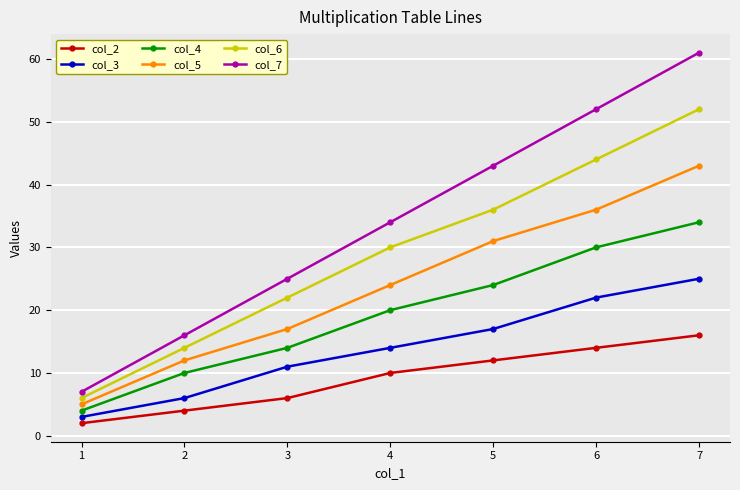

Read the col_2 value at 4, to the nearest 5.

10